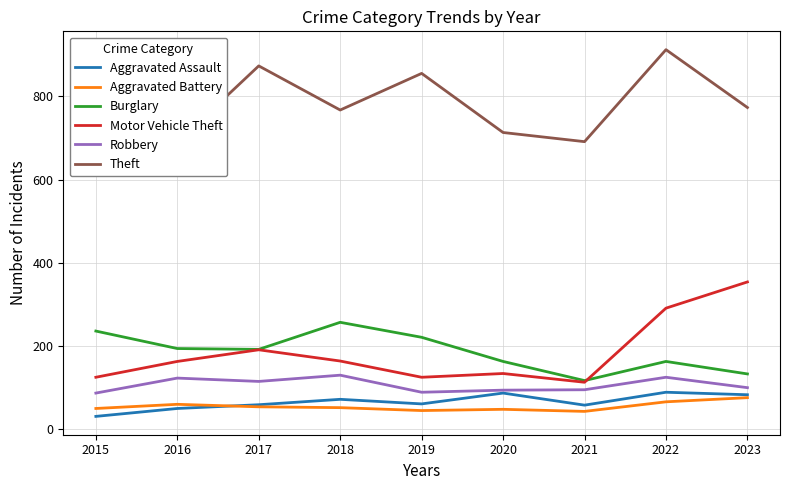

Read the Robbery value at 2023.

100